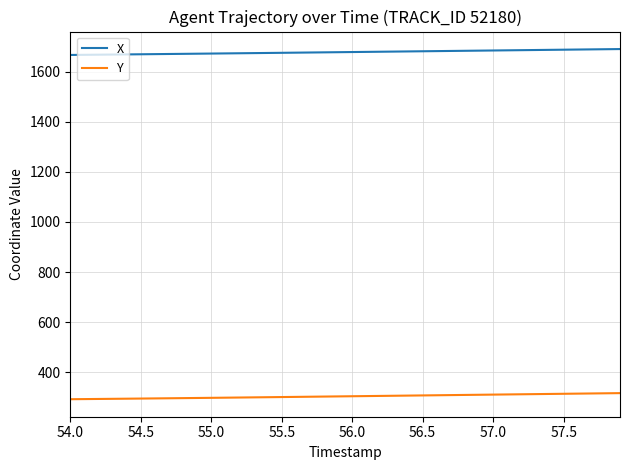

Rank the series by their average value, from highest to lowest.

X, Y